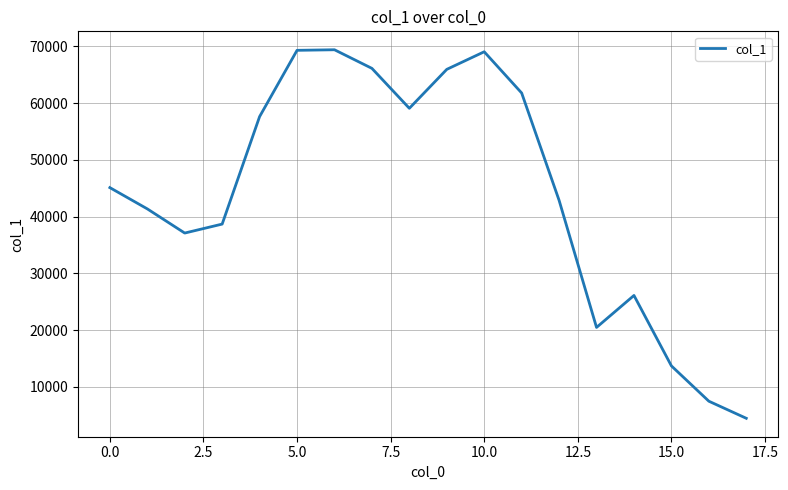

What is the maximum value shown in the chart?

69385